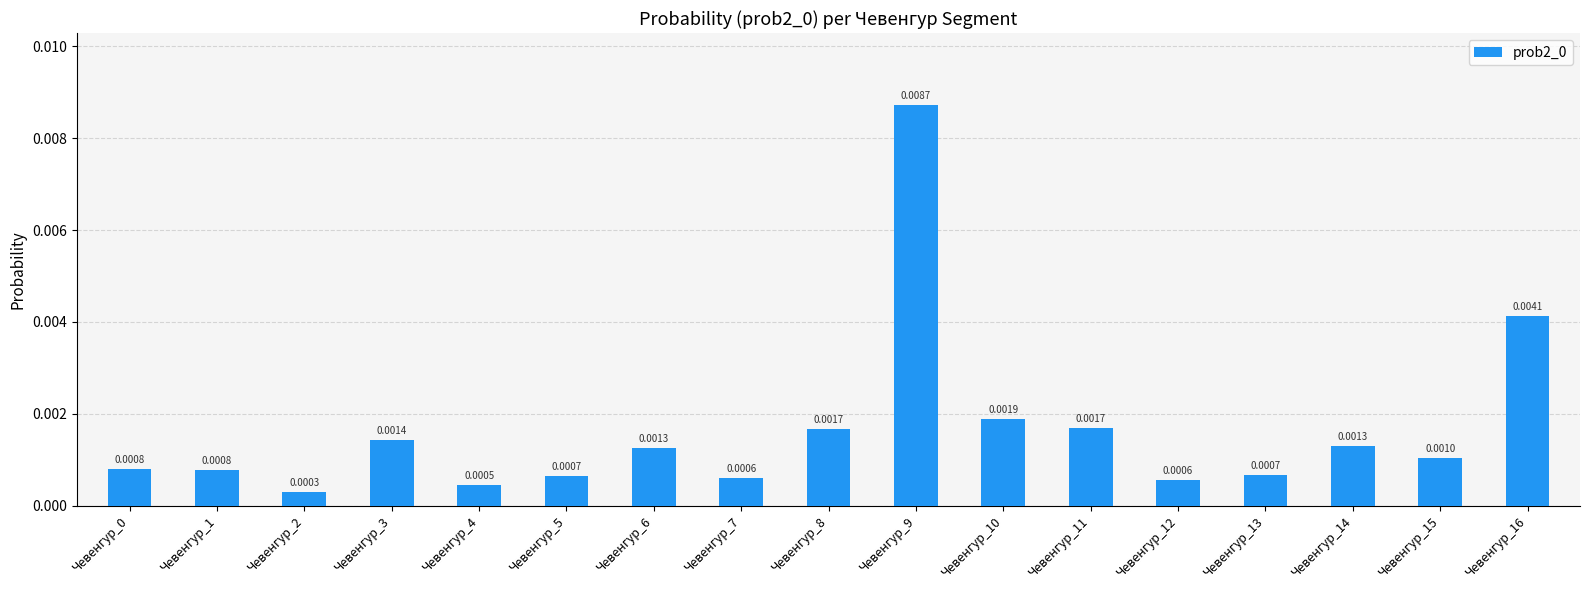

At which category does the chart reach its minimum across all series?

Чевенгур_2